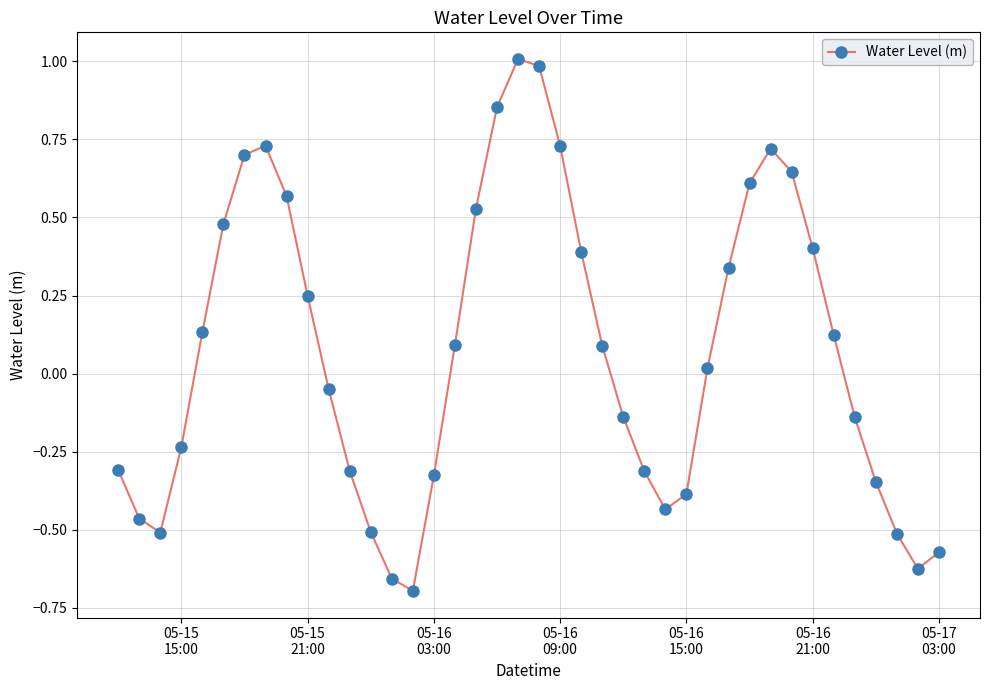

What is the maximum value shown in the chart?

1.0